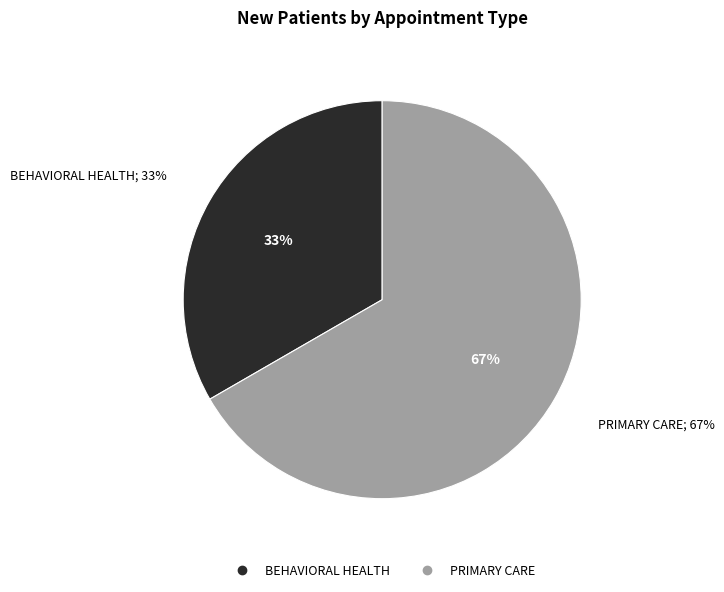

Which category accounts for the majority?

PRIMARY CARE